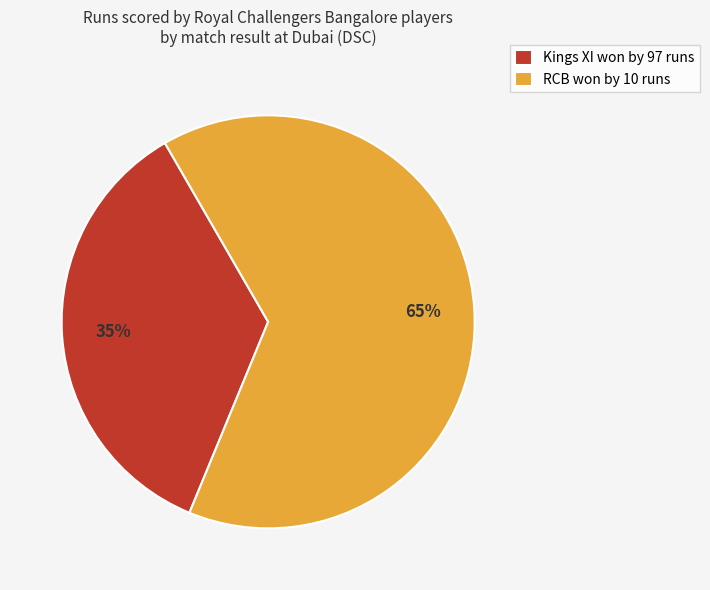

Rank the categories by value from lowest to highest.

Kings XI won by 97 runs, RCB won by 10 runs